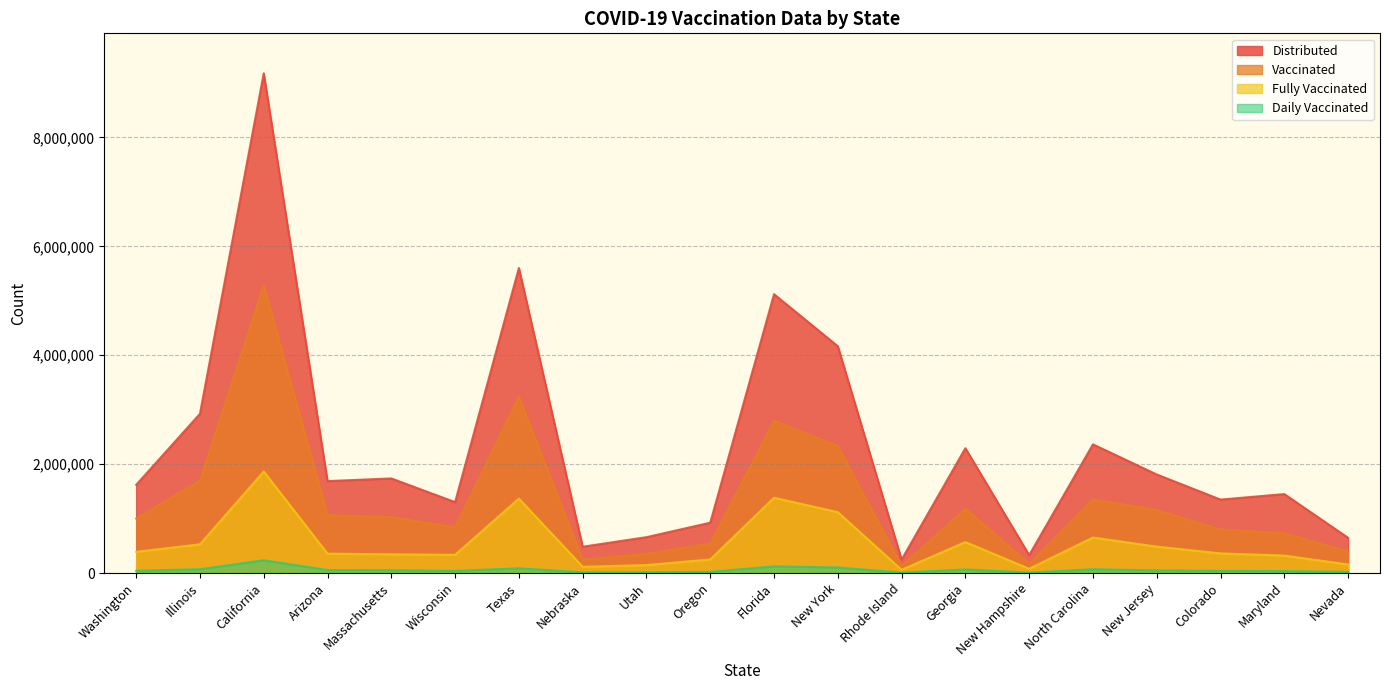

The daily_vaccinated series shows 66637 at Colorado. True or false?

False